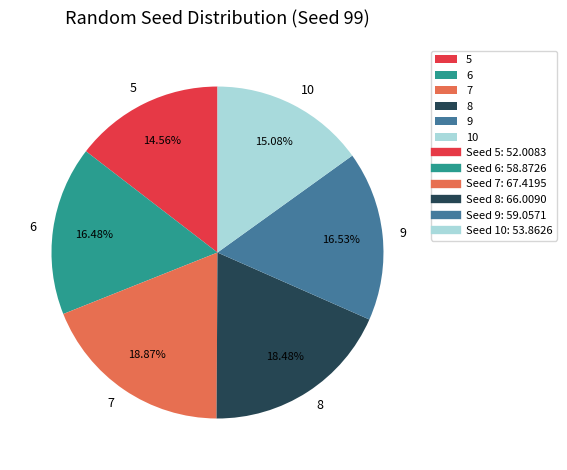

To the nearest percent, what portion does 5 represent?

15%